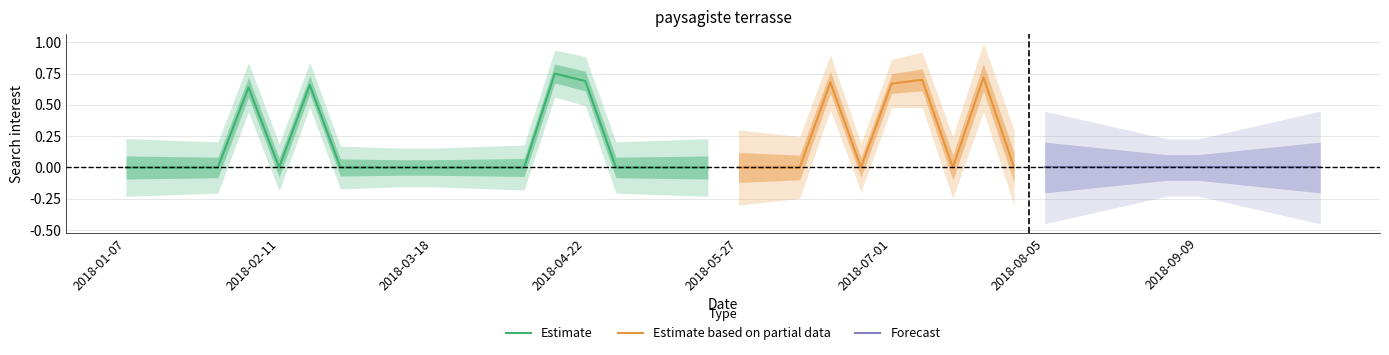

What position from the left is 2018-03-04?

9